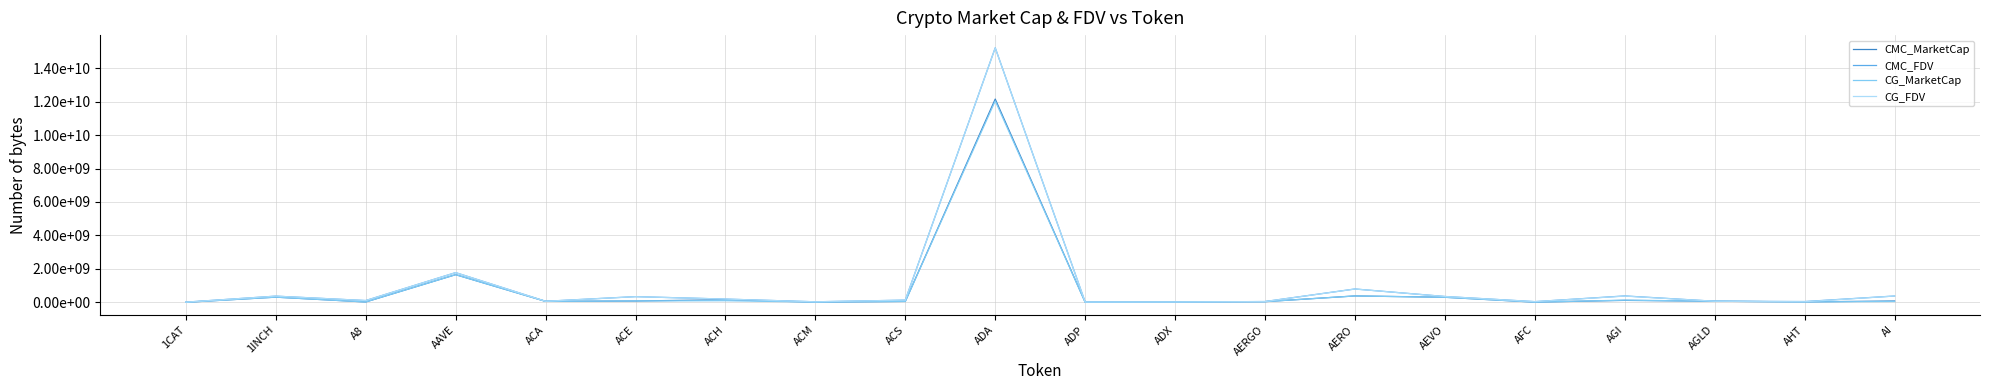

At A8, list the series in order from largest to smallest.

CMC_FDV, CG_FDV, CMC_MarketCap, CG_MarketCap